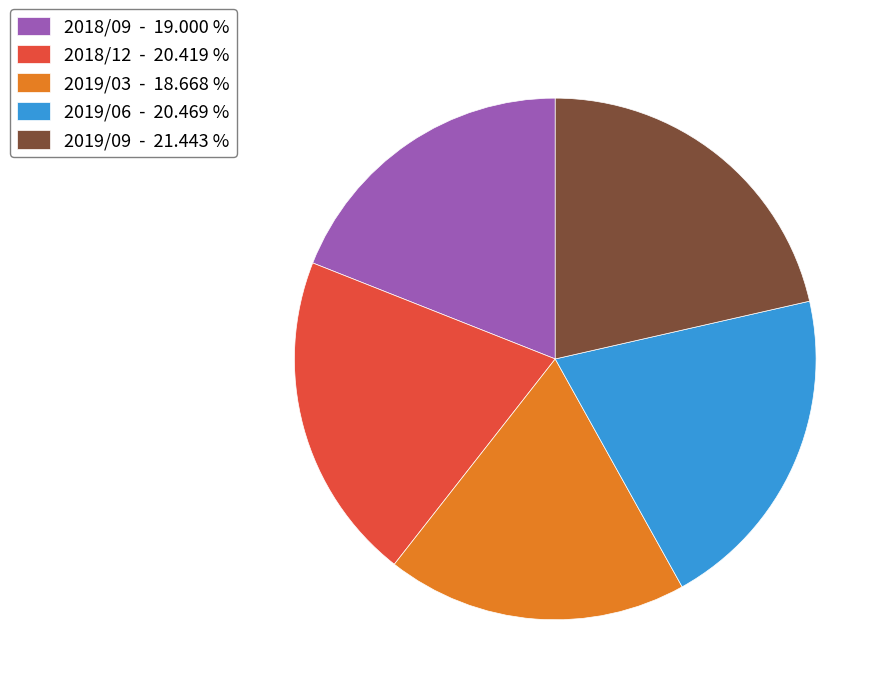

Do 2018/12 - 20.419 % and 2018/09 - 19.000 % together represent more than half of the pie?

No